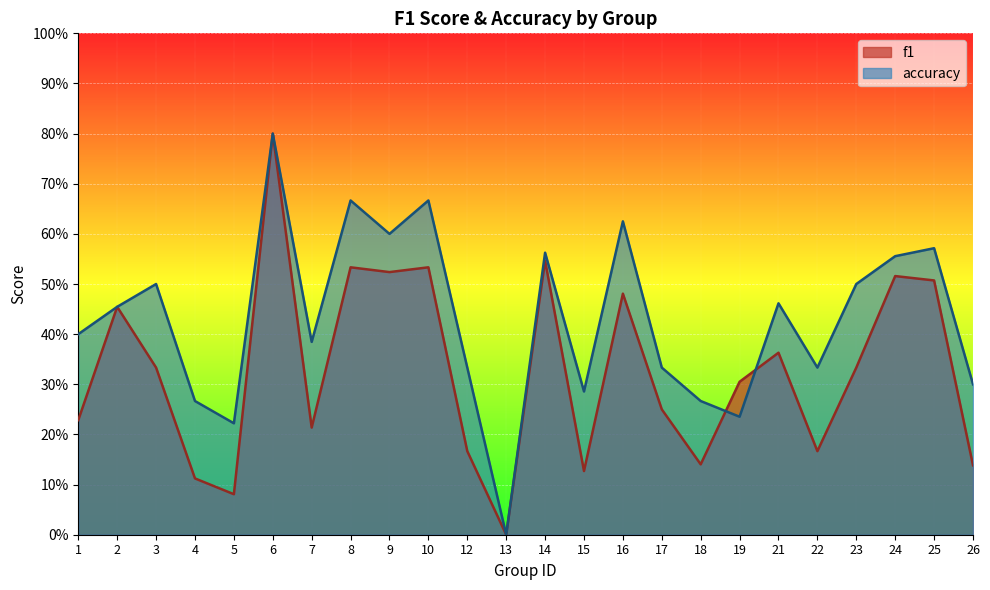

At how many categories does at least one series exceed 0?

23